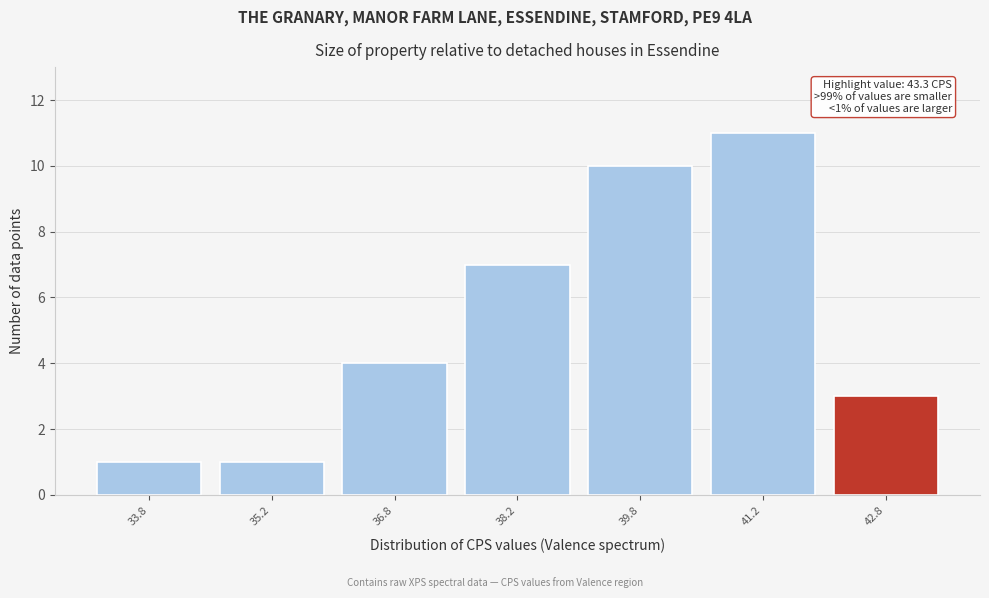

Over which range of the x-axis is the bar tallest?

40.5 to 42.0